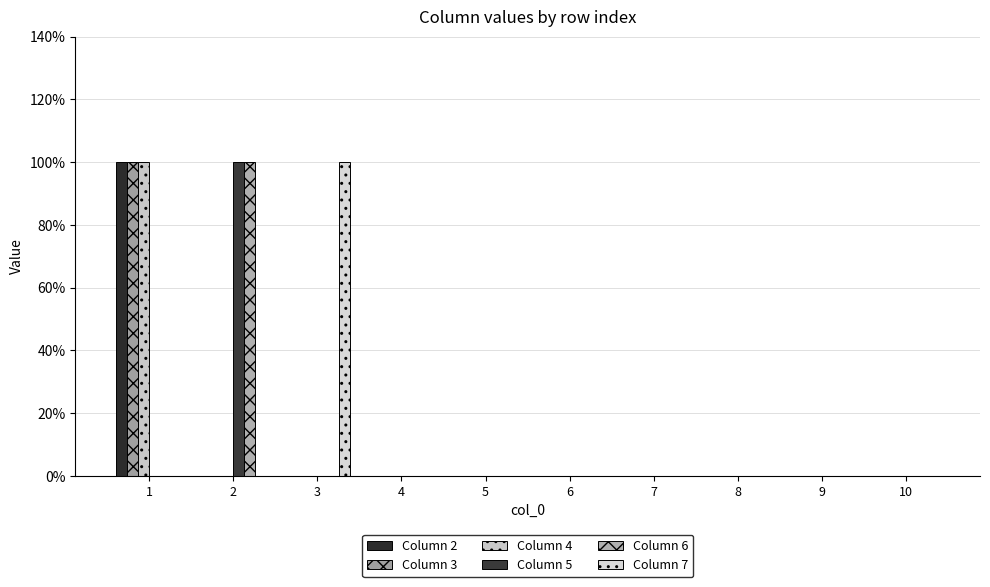

Count the Column 5 values in the range 0 to 1.

10